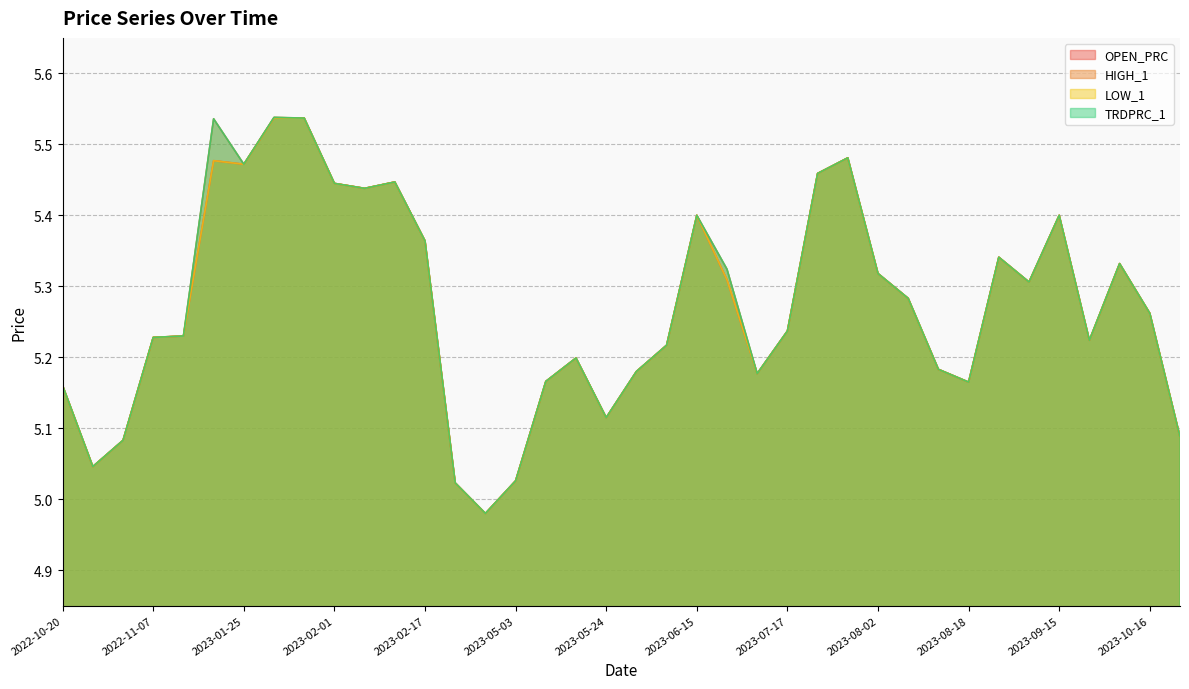

In LOW_1, how many points are lower than both neighbors (excluding endpoints)?

9